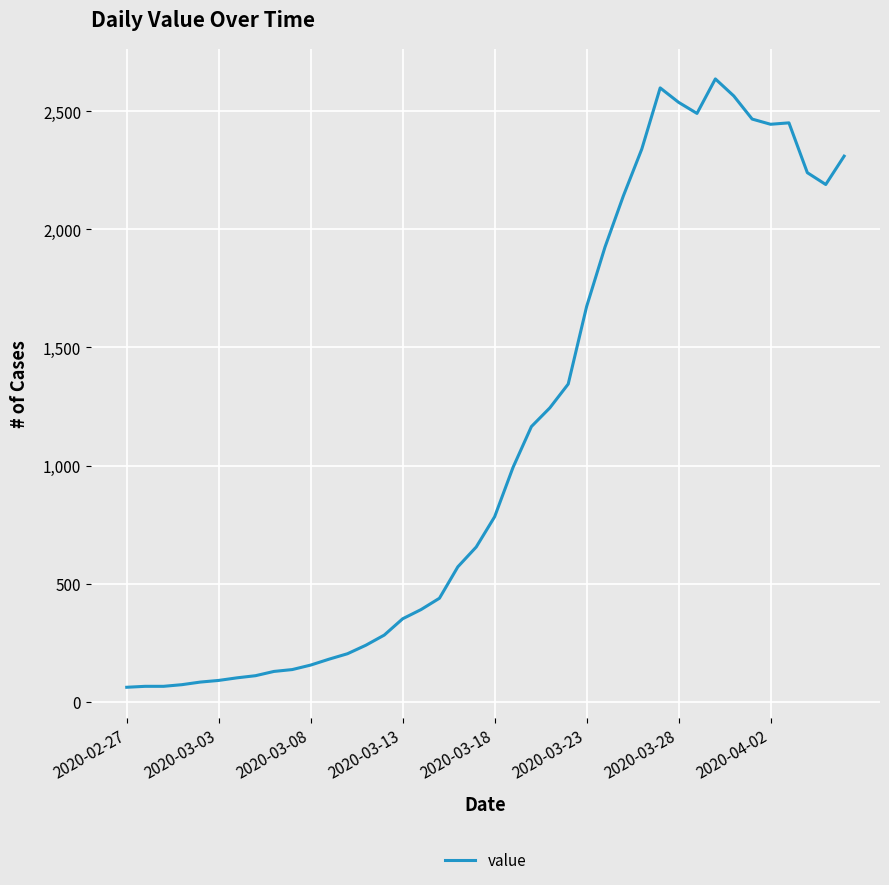

What is the greatest value displayed?

2637